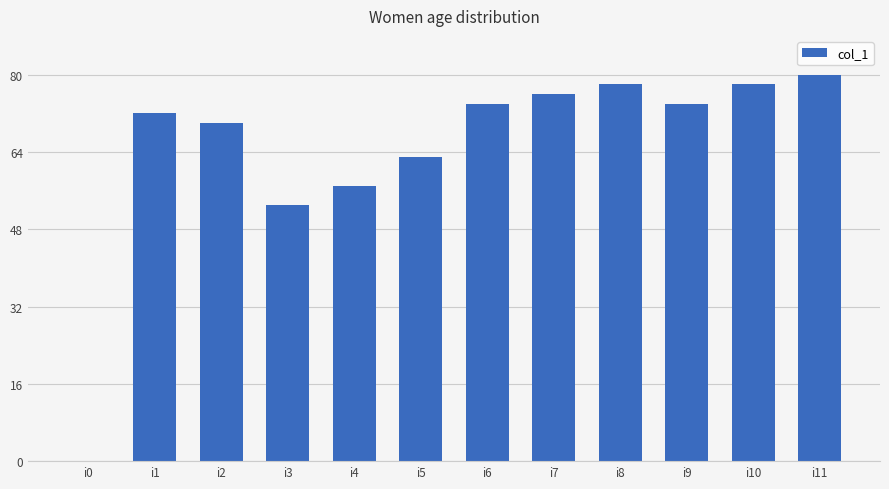

What is the greatest value displayed?

80